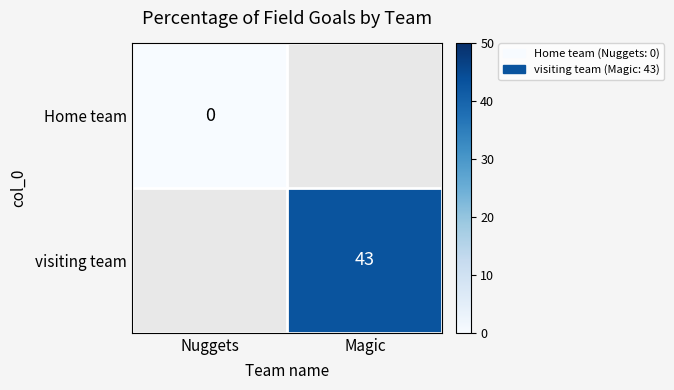

The visiting team series shows 11.4 at Magic. True or false?

False